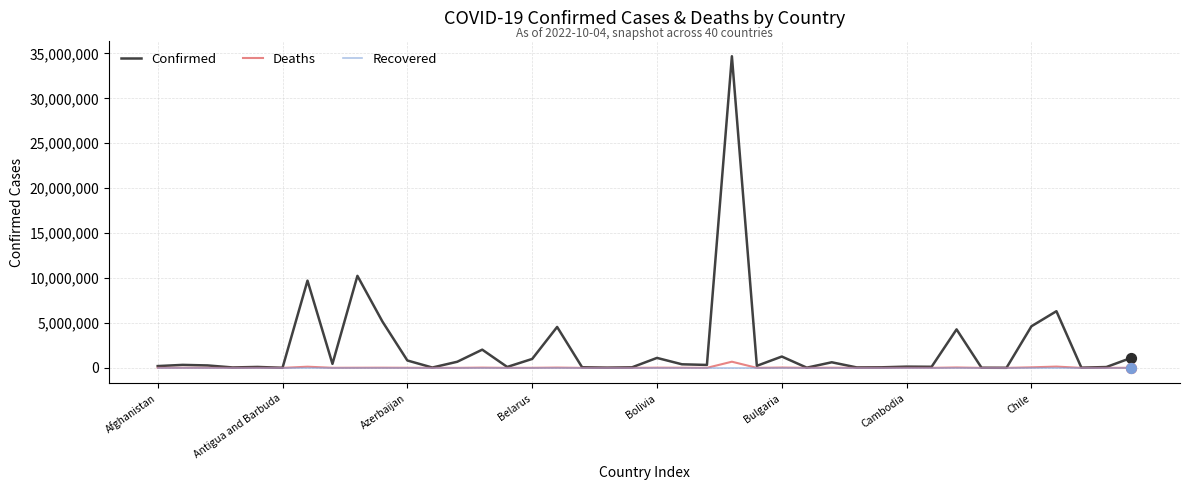

Which series has the largest total across all categories?

Confirmed